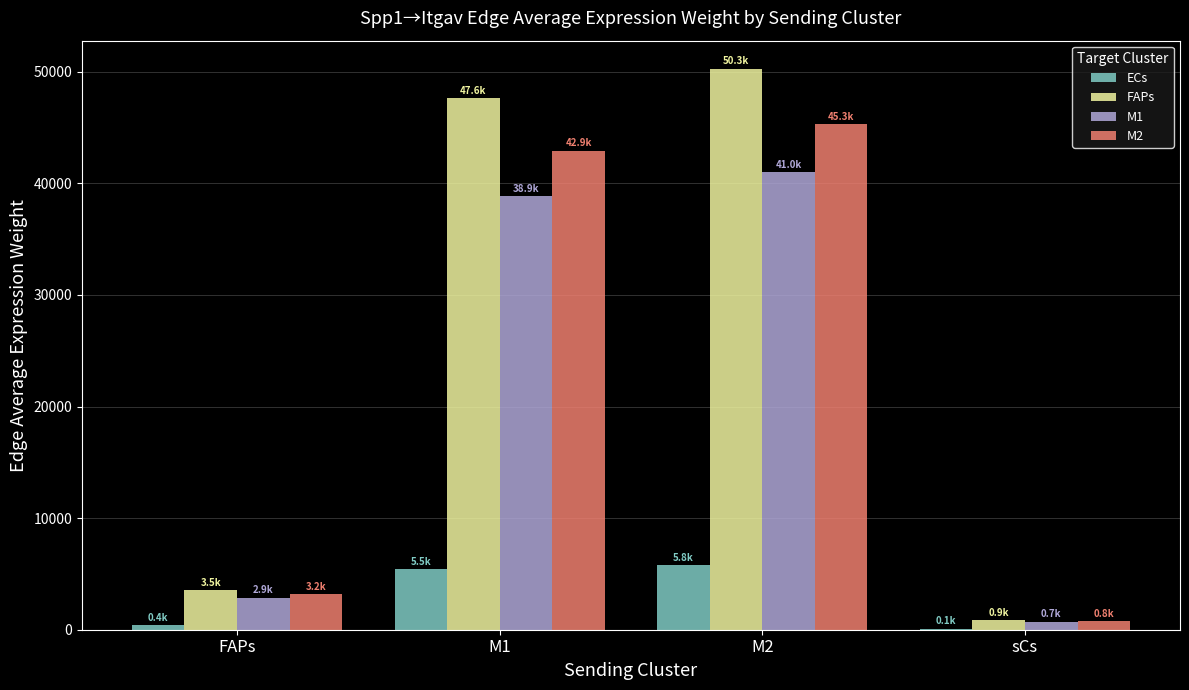

What is the maximum value shown in the chart?

50276.2